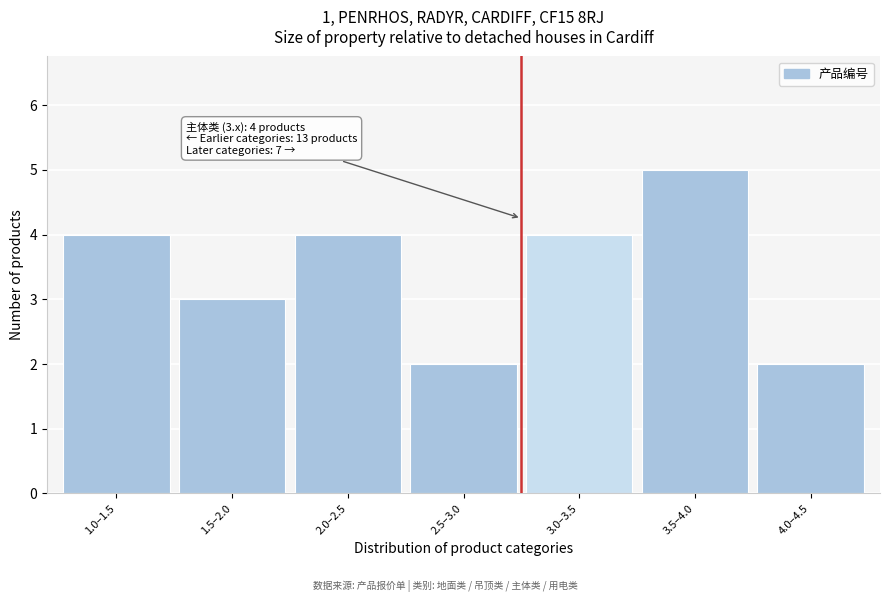

Reading left to right, transcribe all the data shown in this chart.

4	3	4	2	4	5	2